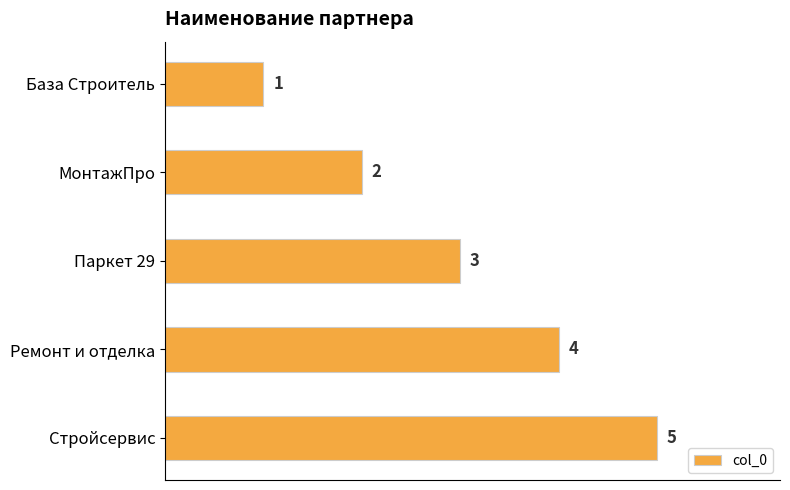

What is the smallest value displayed?

1